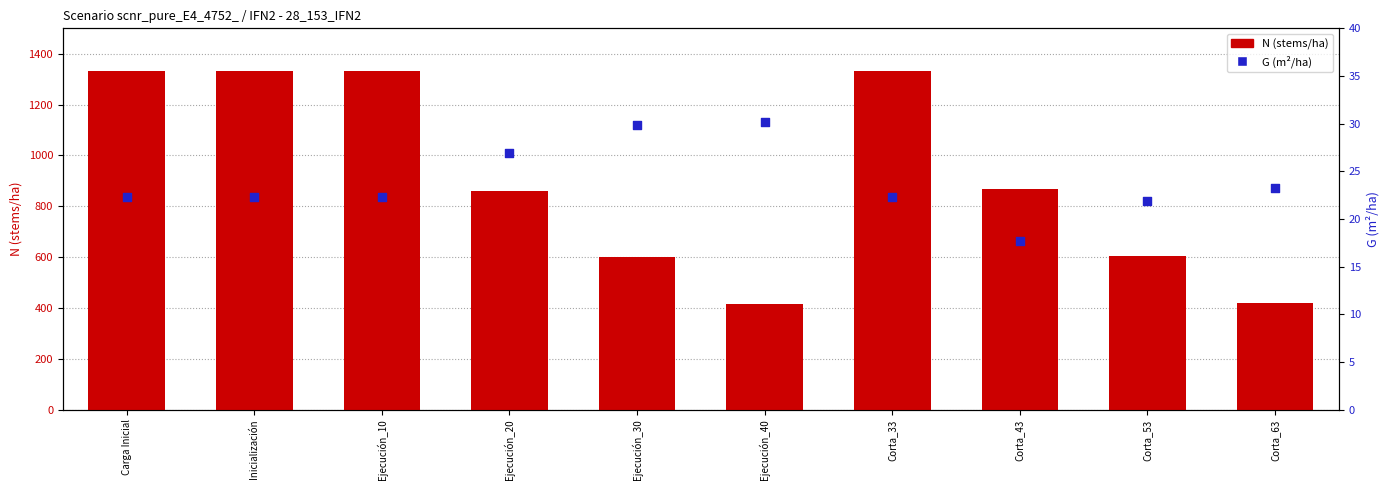

At how many categories does at least one series exceed 1090?

4